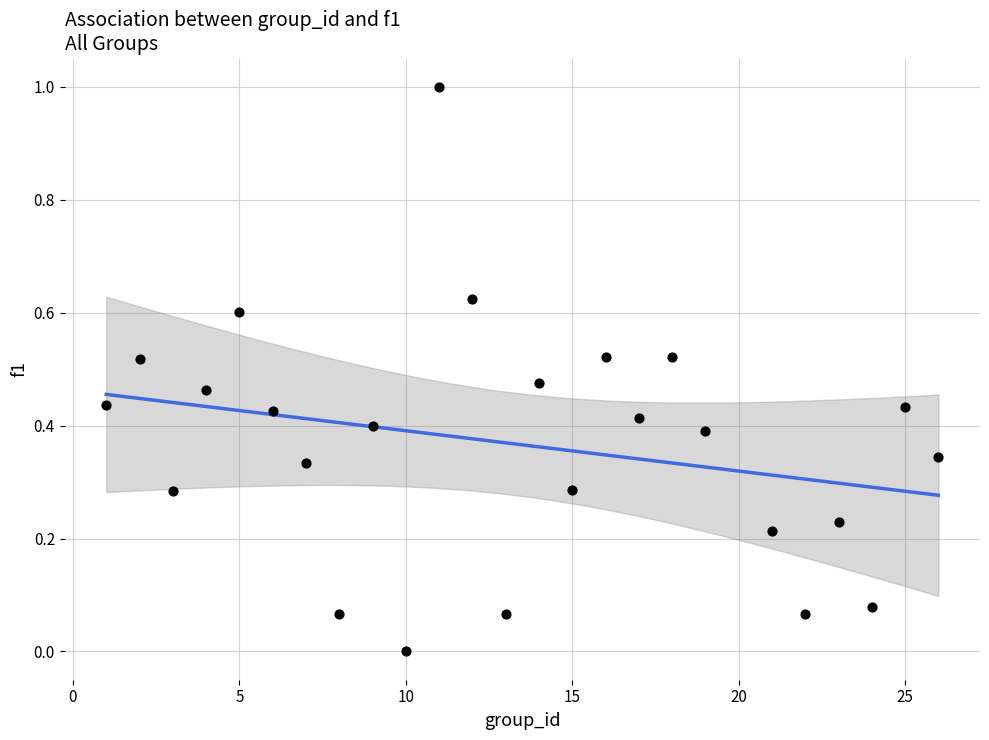

What is the range of Y values (max minus min)?

1.0